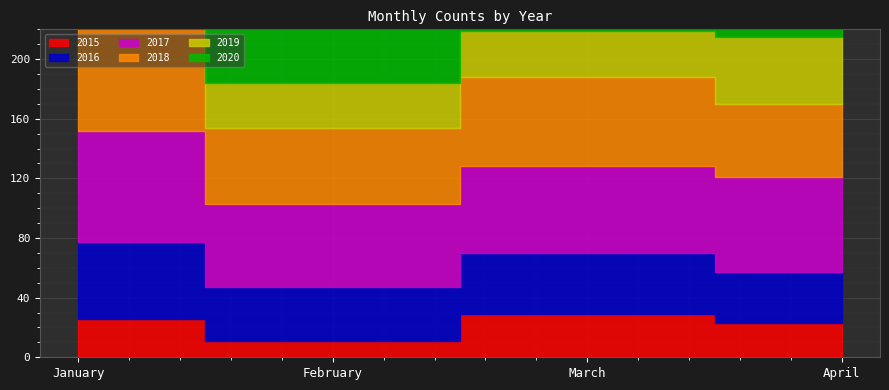

What is the difference between the highest and lowest values at January?

60